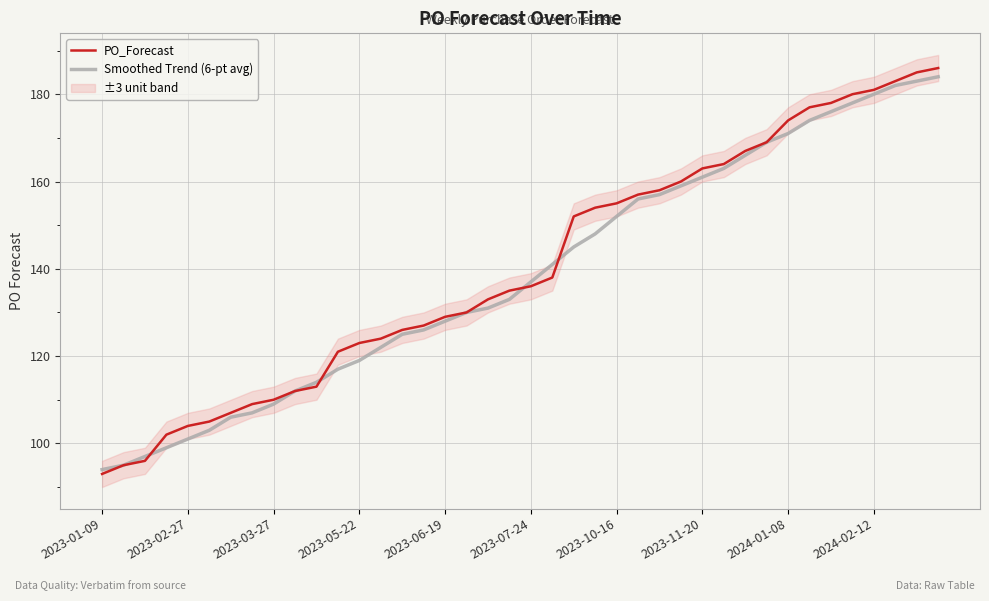

What value does the PO_Forecast series have at 2023-06-19?

129